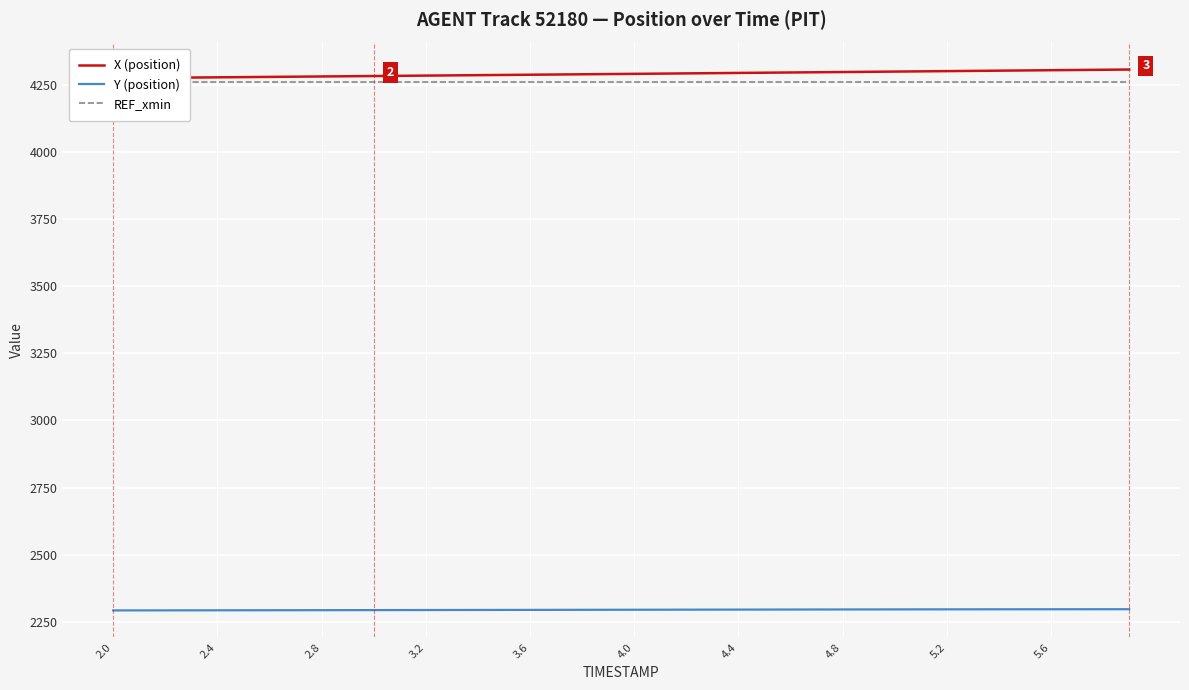

What is the lowest value of the Y (position) series?

2292.9